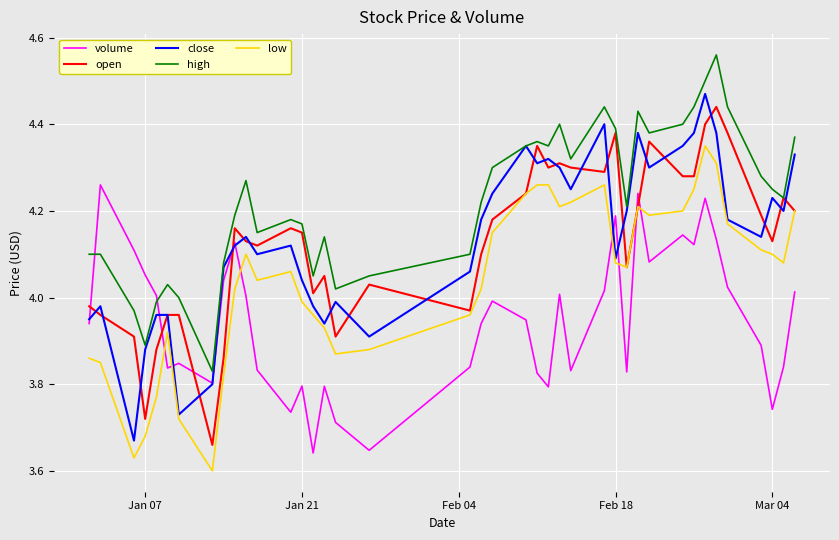

True or false: low and high cross at least once.

False